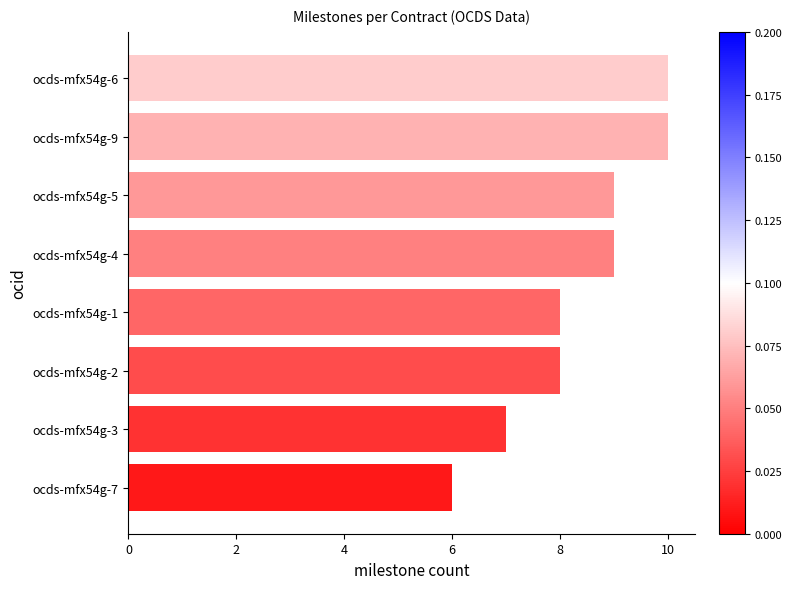

What is the ratio of the value at ocds-mfx54g-2 to the value at ocds-mfx54g-4?

0.9